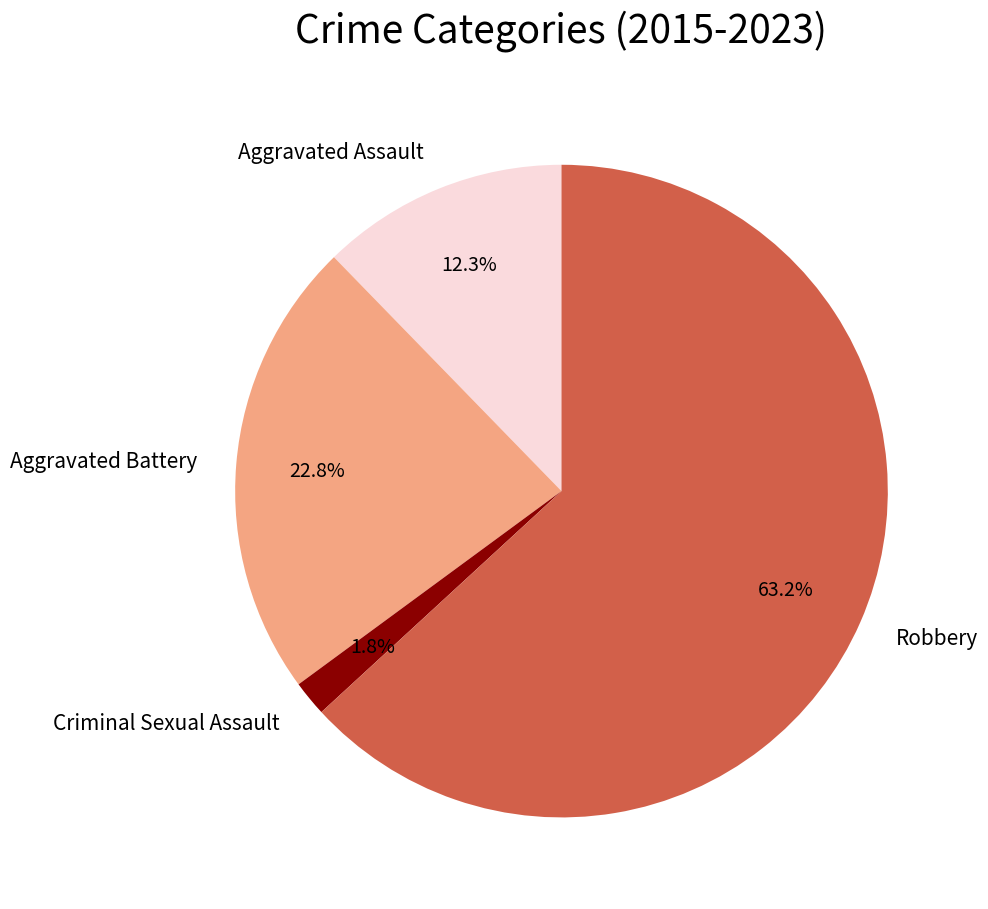

Rank the categories by value from lowest to highest.

Criminal Sexual Assault, Aggravated Assault, Aggravated Battery, Robbery